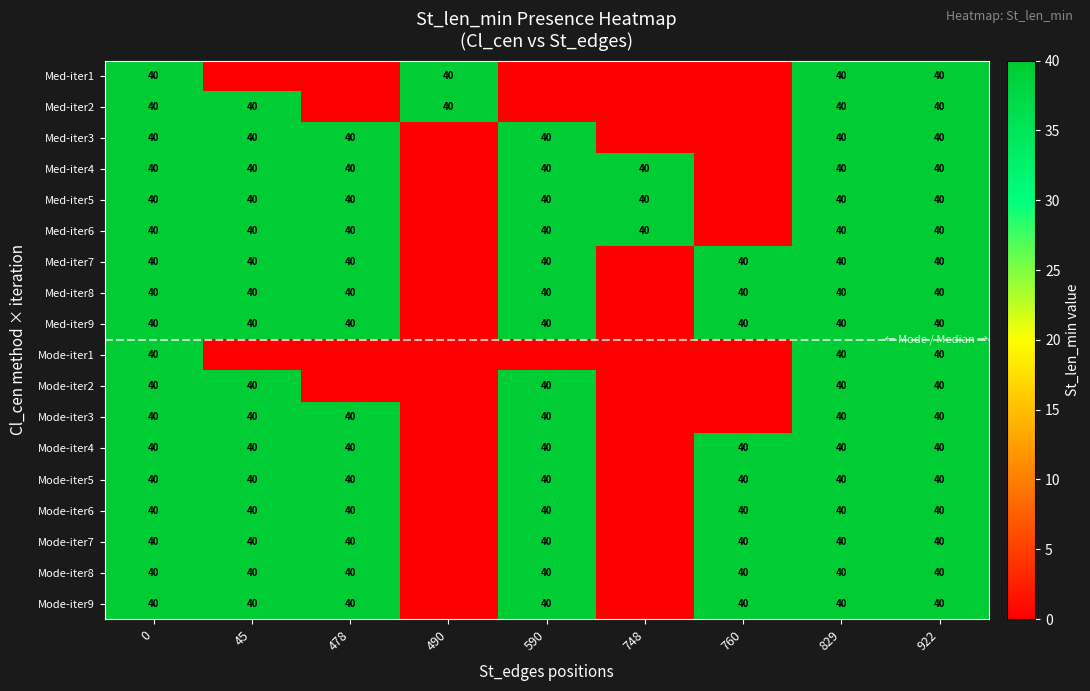

Reading left to right, what are all the values shown in this chart?

row_0: 40	0	0	40	0	0	0	40	40
row_1: 40	40	0	40	0	0	0	40	40
row_2: 40	40	40	0	40	0	0	40	40
row_3: 40	40	40	0	40	40	0	40	40
row_4: 40	40	40	0	40	40	0	40	40
row_5: 40	40	40	0	40	40	0	40	40
row_6: 40	40	40	0	40	0	40	40	40
row_7: 40	40	40	0	40	0	40	40	40
row_8: 40	40	40	0	40	0	40	40	40
row_9: 40	0	0	0	0	0	0	40	40
row_10: 40	40	0	0	40	0	0	40	40
row_11: 40	40	40	0	40	0	0	40	40
row_12: 40	40	40	0	40	0	40	40	40
row_13: 40	40	40	0	40	0	40	40	40
row_14: 40	40	40	0	40	0	40	40	40
row_15: 40	40	40	0	40	0	40	40	40
row_16: 40	40	40	0	40	0	40	40	40
row_17: 40	40	40	0	40	0	40	40	40